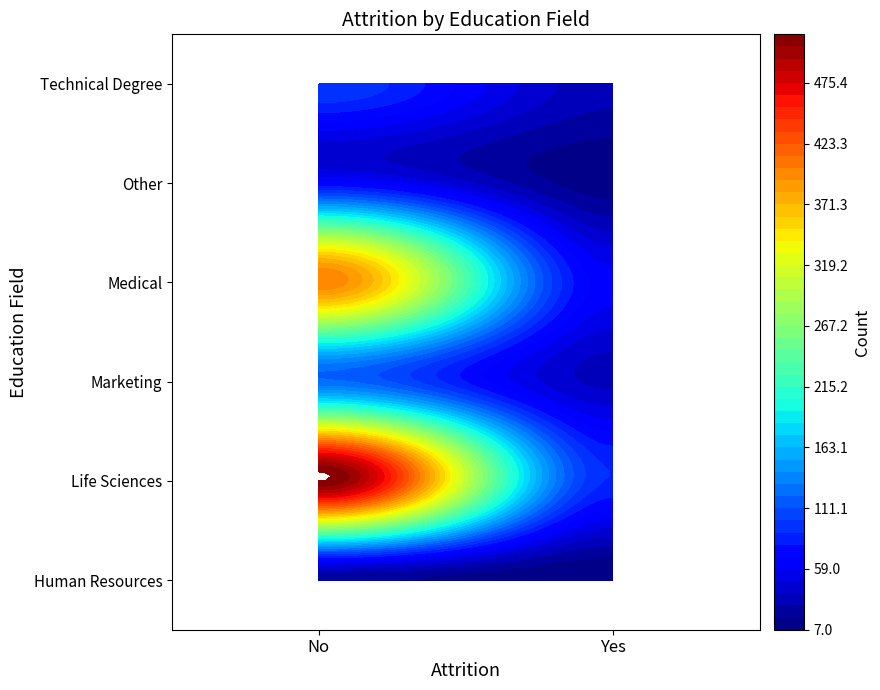

What value does the No series have at Other, to the nearest 10?

70